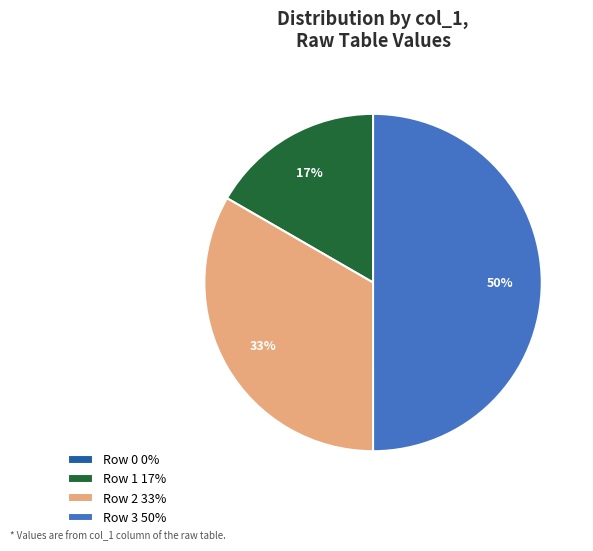

Between Row 3 50% and Row 1 17%, which is larger?

Row 3 50%